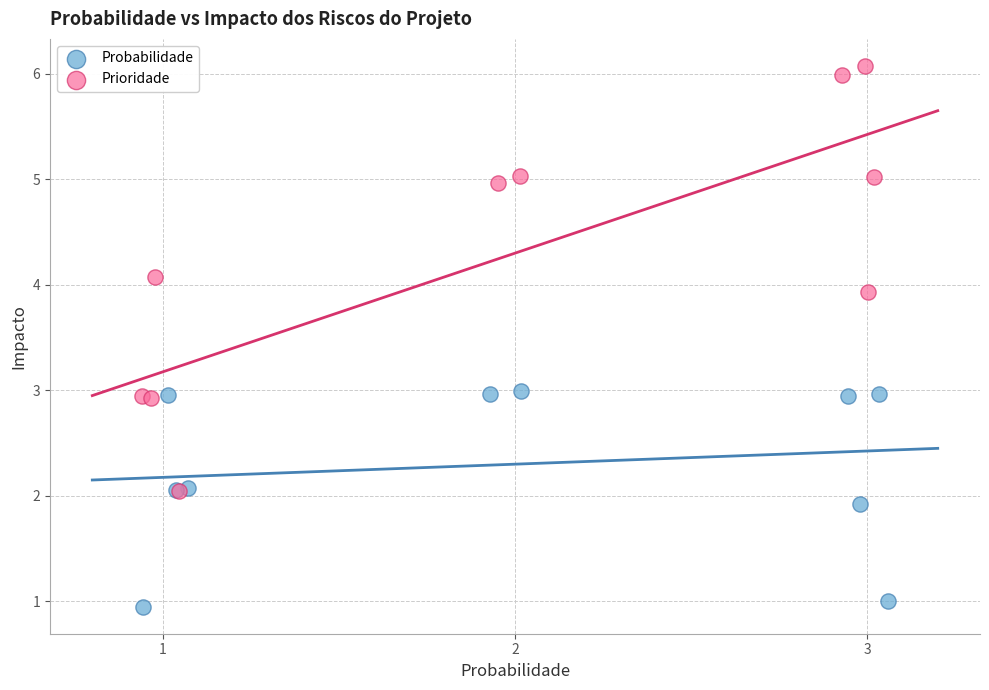

What are all the series names shown in the legend?

Probabilidade, Prioridade